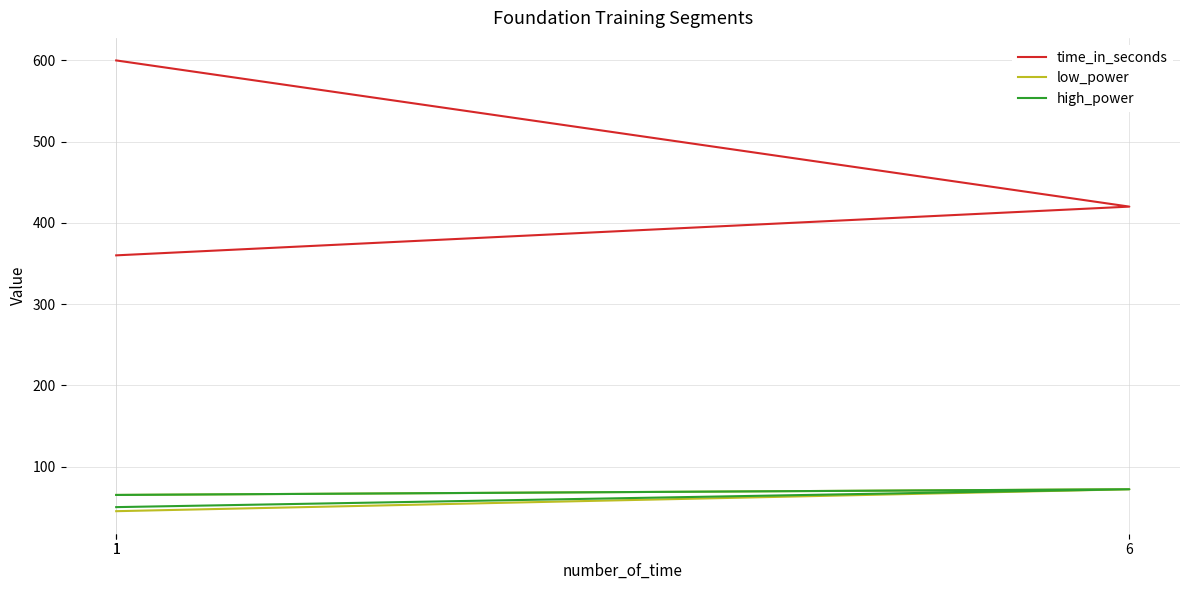

How many categories are shown in the chart?

3